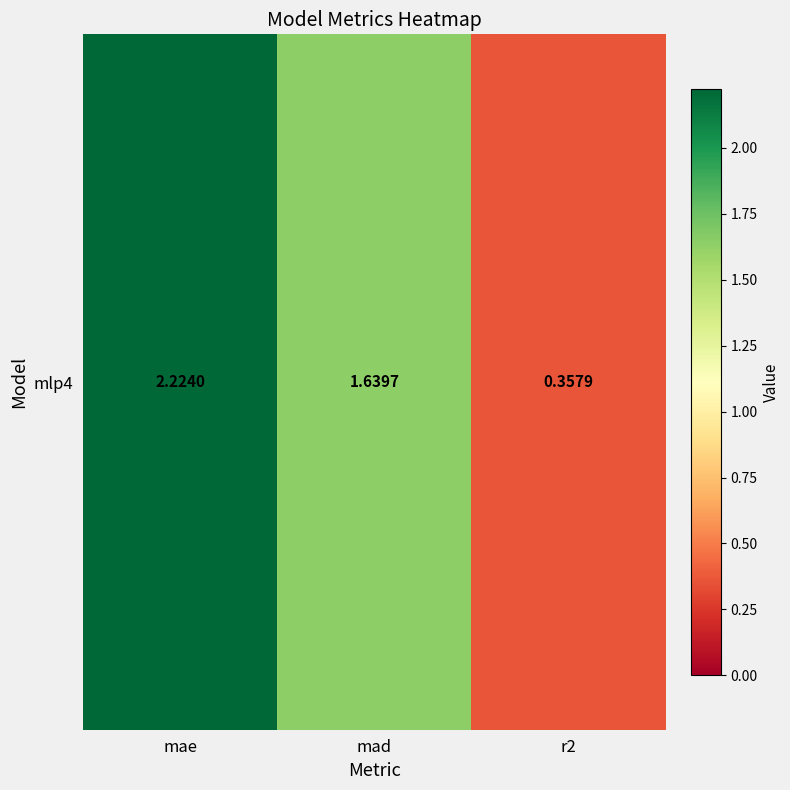

Which has a higher value, mad or mae?

mae